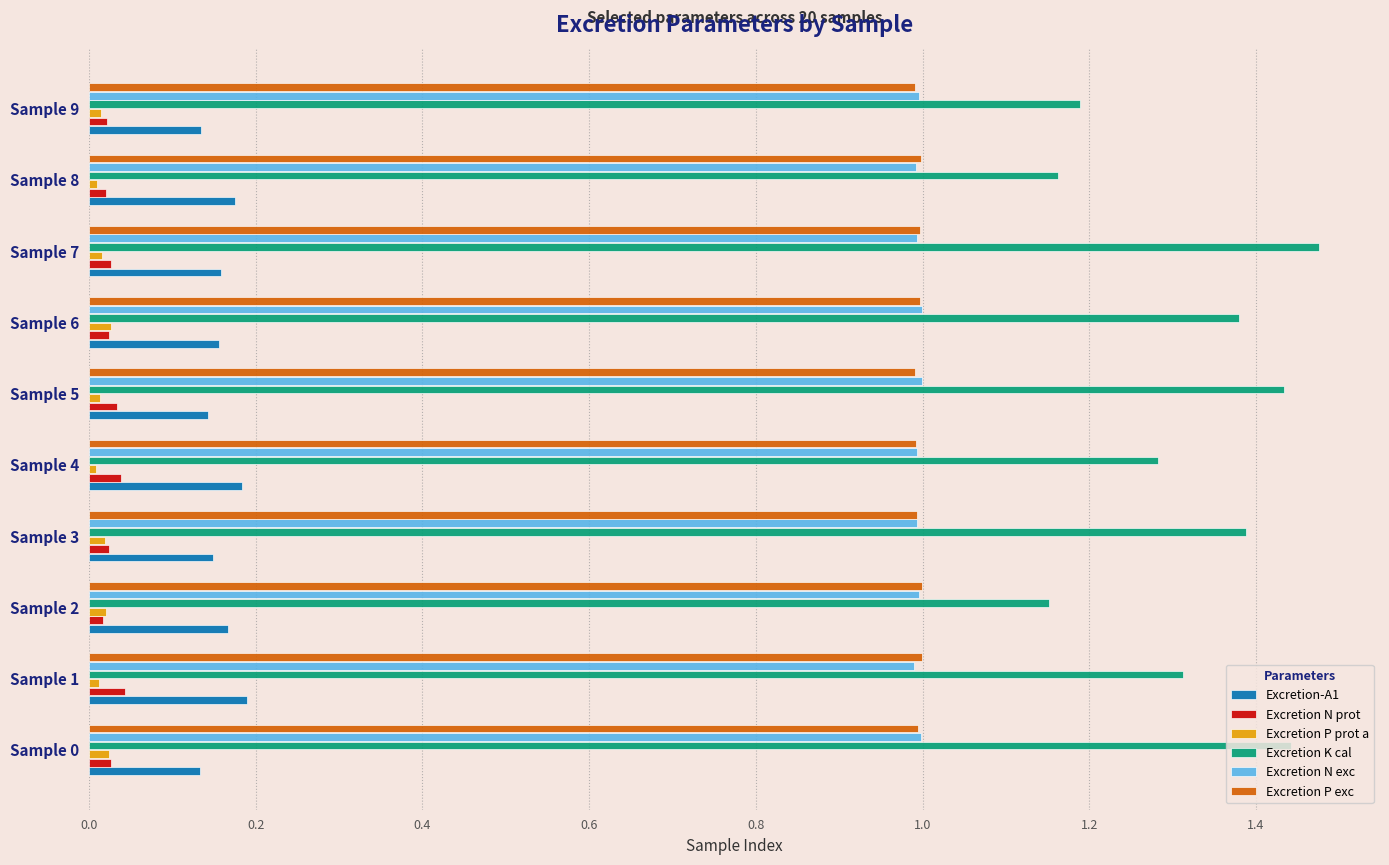

What is the sum of all Excretion-A1 values?

1.6